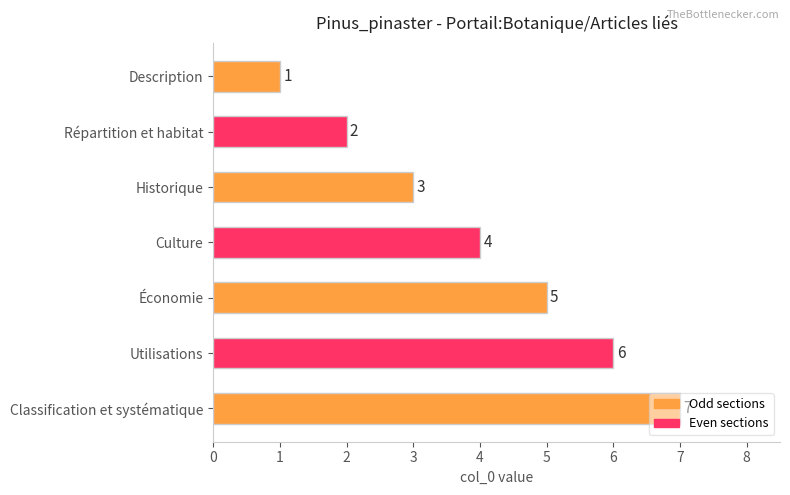

Which has a higher value, Description or Utilisations?

Utilisations